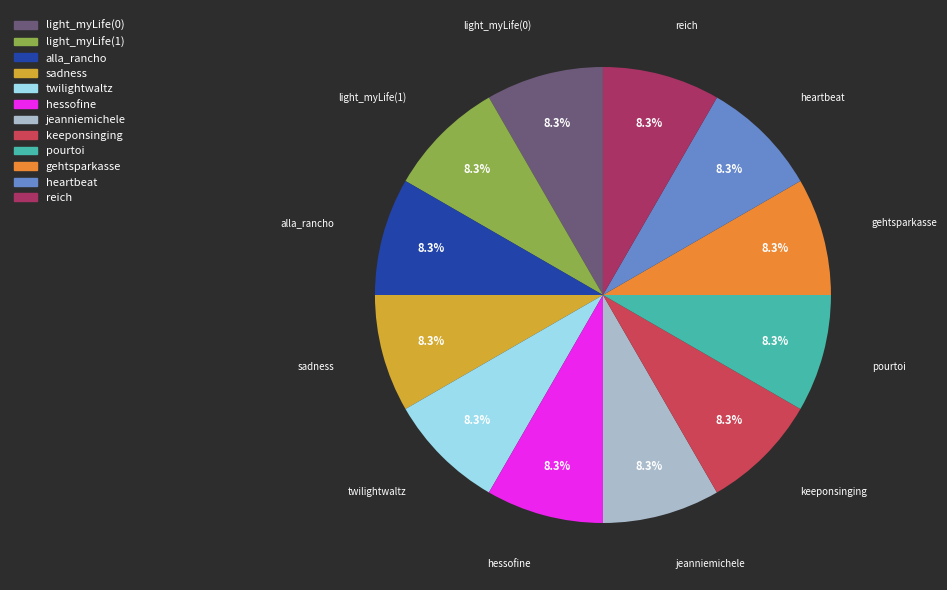

Does sadness represent more than half of the total?

No